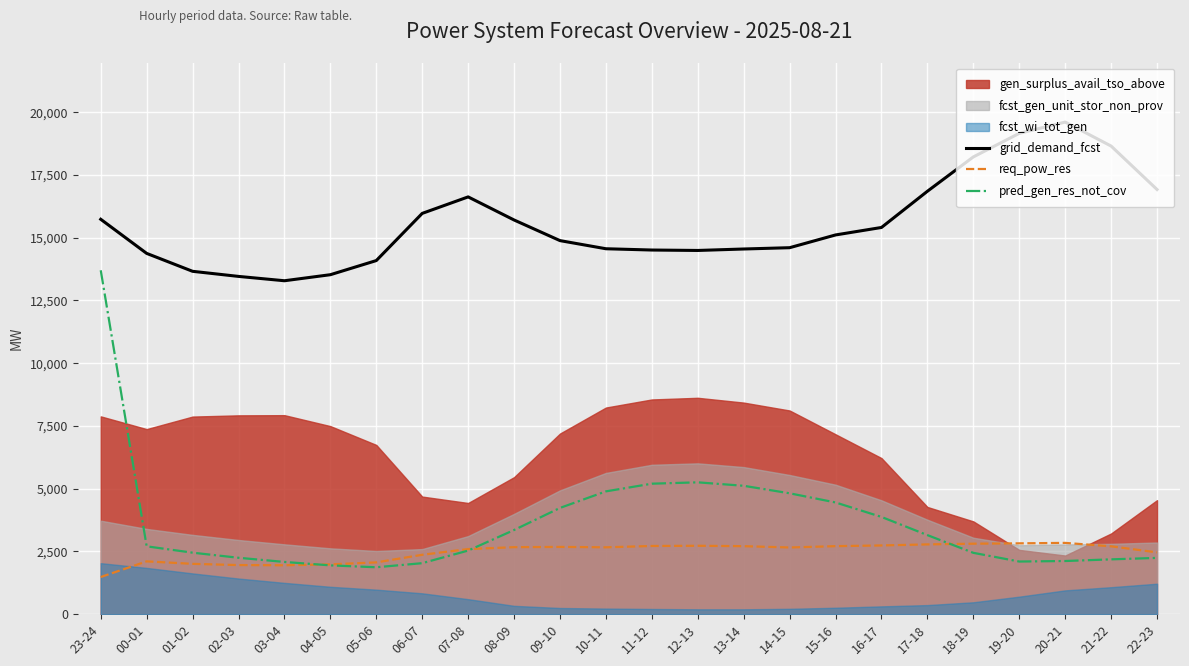

Where is pred_gen_res_not_cov nearest to the value 7786?

12-13